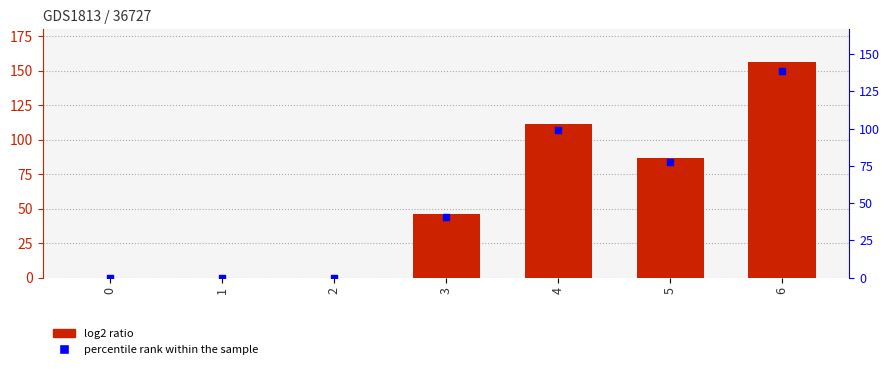

At how many categories does at least one series exceed 12?

4